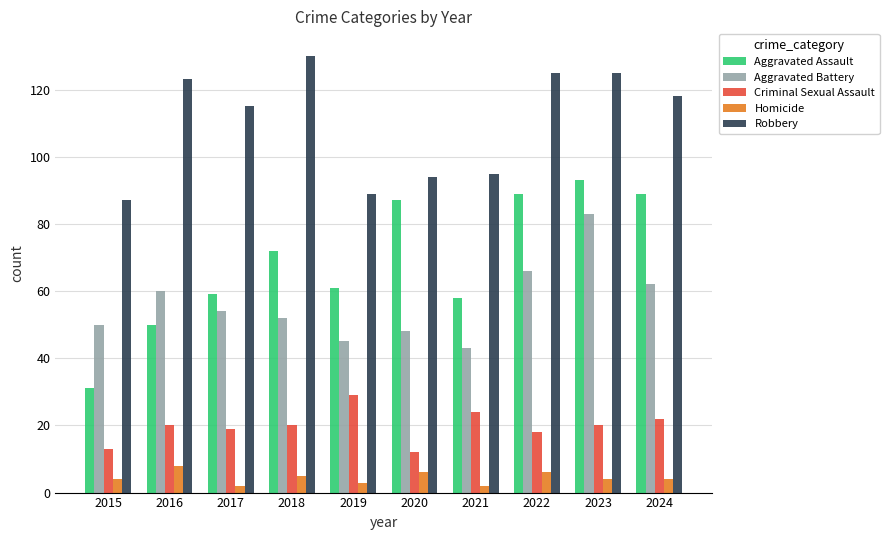

At 2020, list the series in order from smallest to largest.

Homicide, Criminal Sexual Assault, Aggravated Battery, Aggravated Assault, Robbery